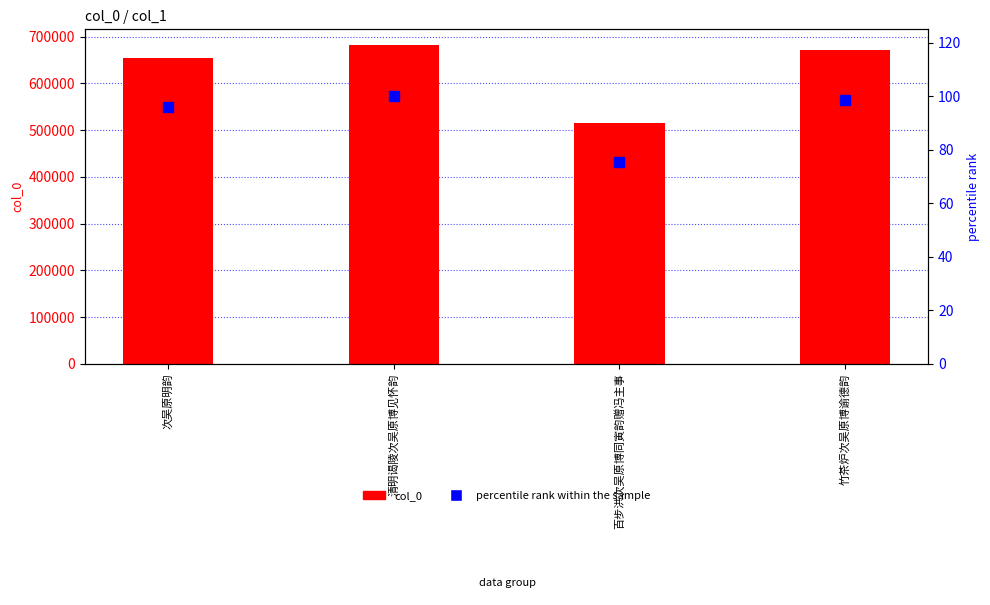

Which series changed the most between 清明谒陵次吴原博见怀韵 and 百步洪次吴原博同寅韵赠冯主事?

col_0